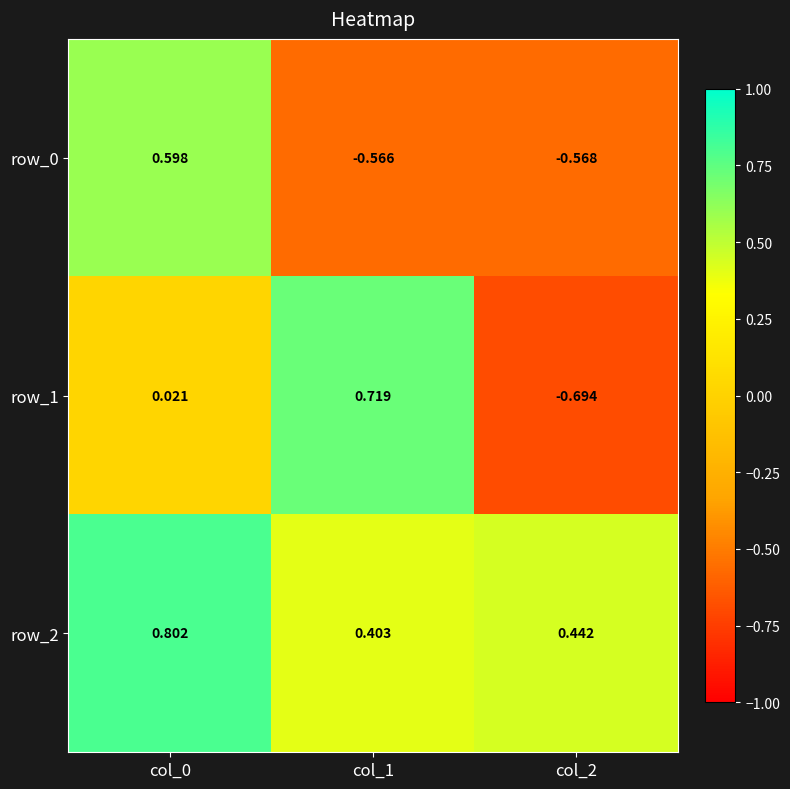

How many values in the row_0 series exceed 0?

1